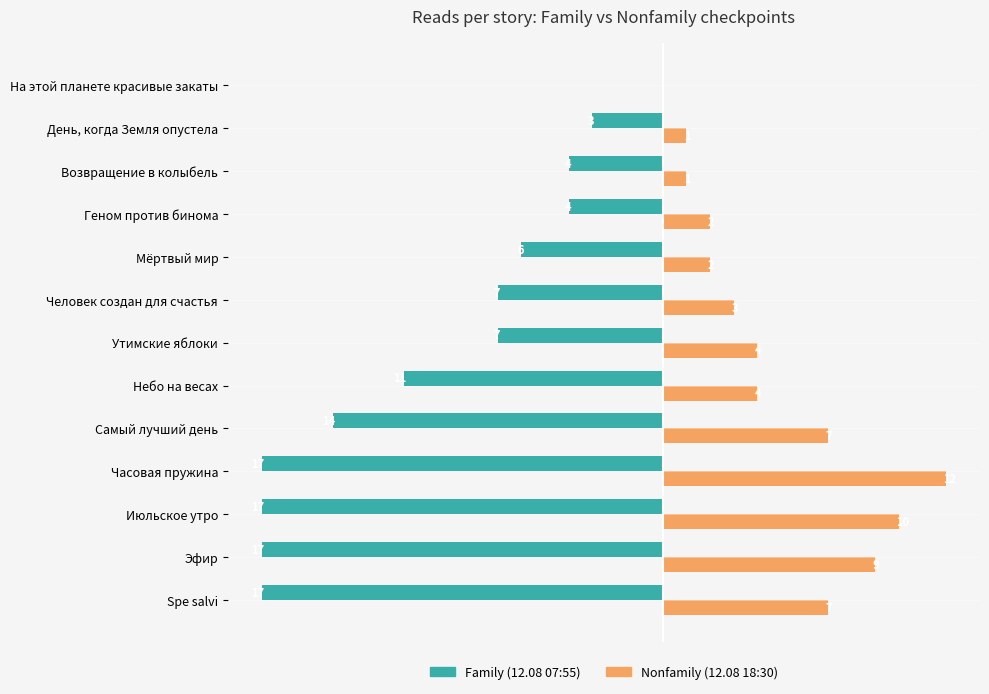

At which category is the sum across all series the highest?

На этой планете красивые закаты